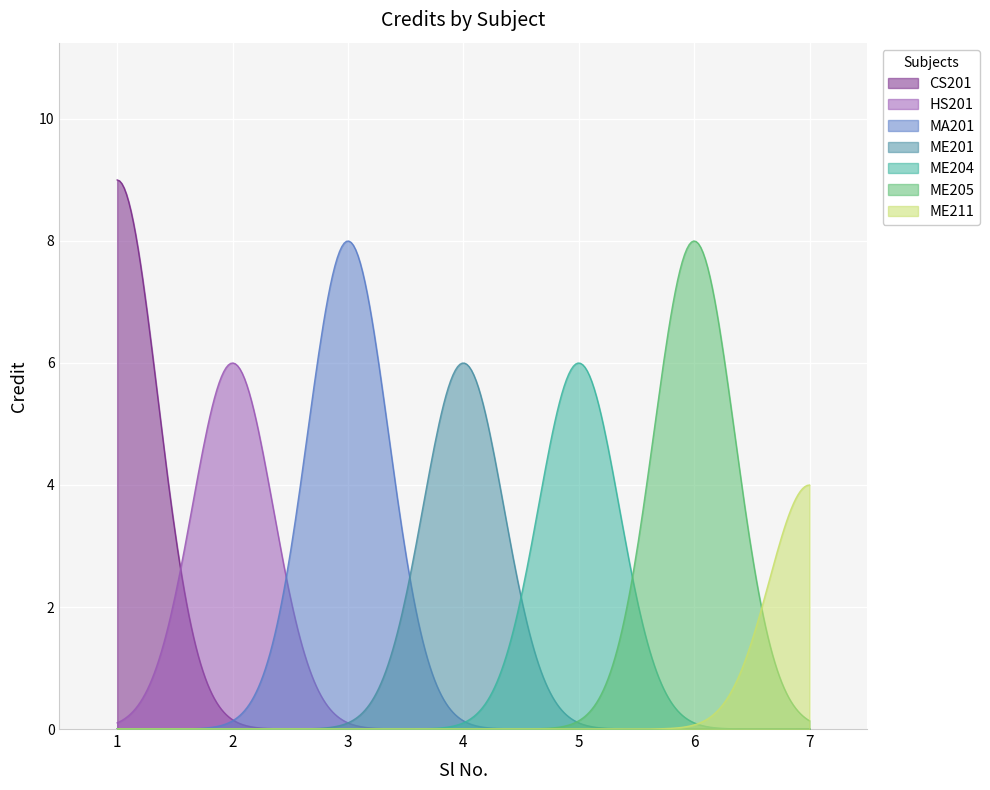

Between 5 and 1, which is larger?

1